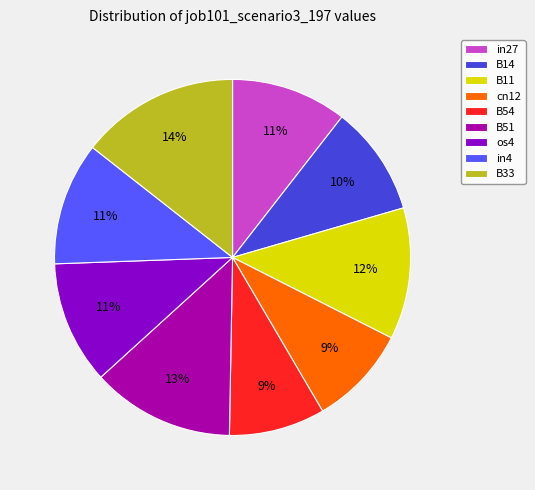

Combined, do B11 and B14 account for over 50%?

No